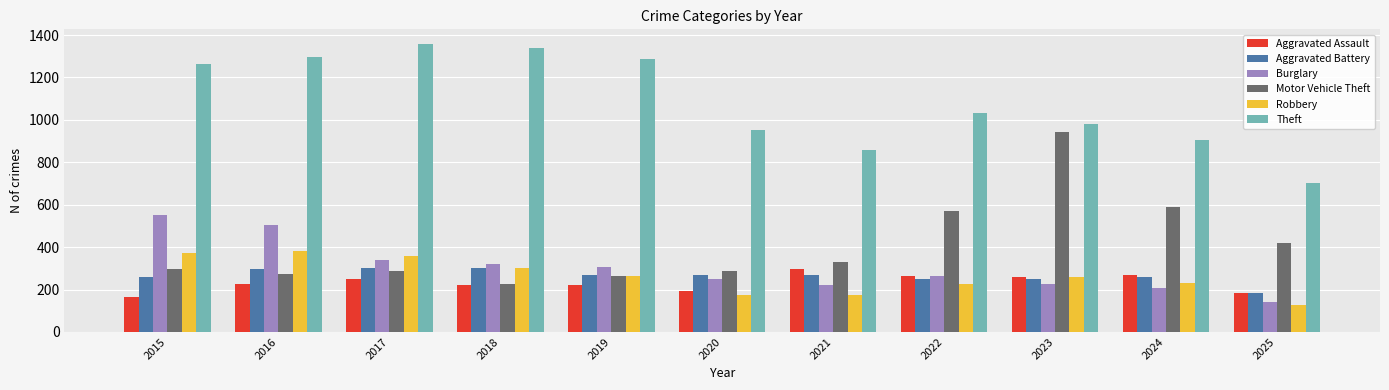

What is the sum of all Burglary values?

3325